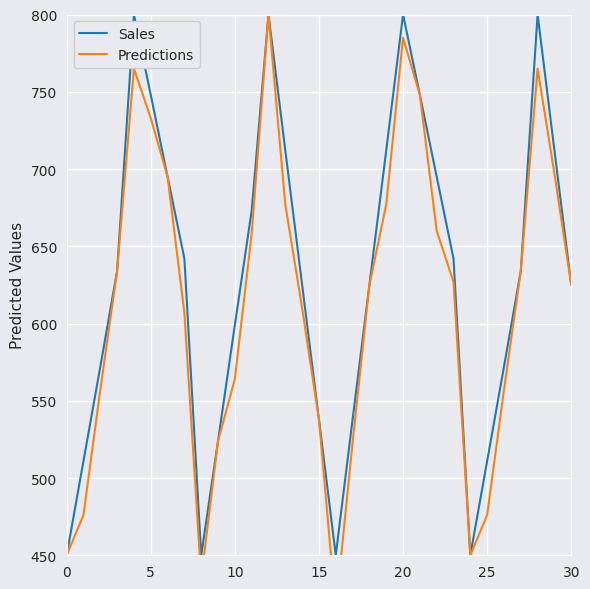

What value does the Sales series have at 7, to the nearest 5?

640